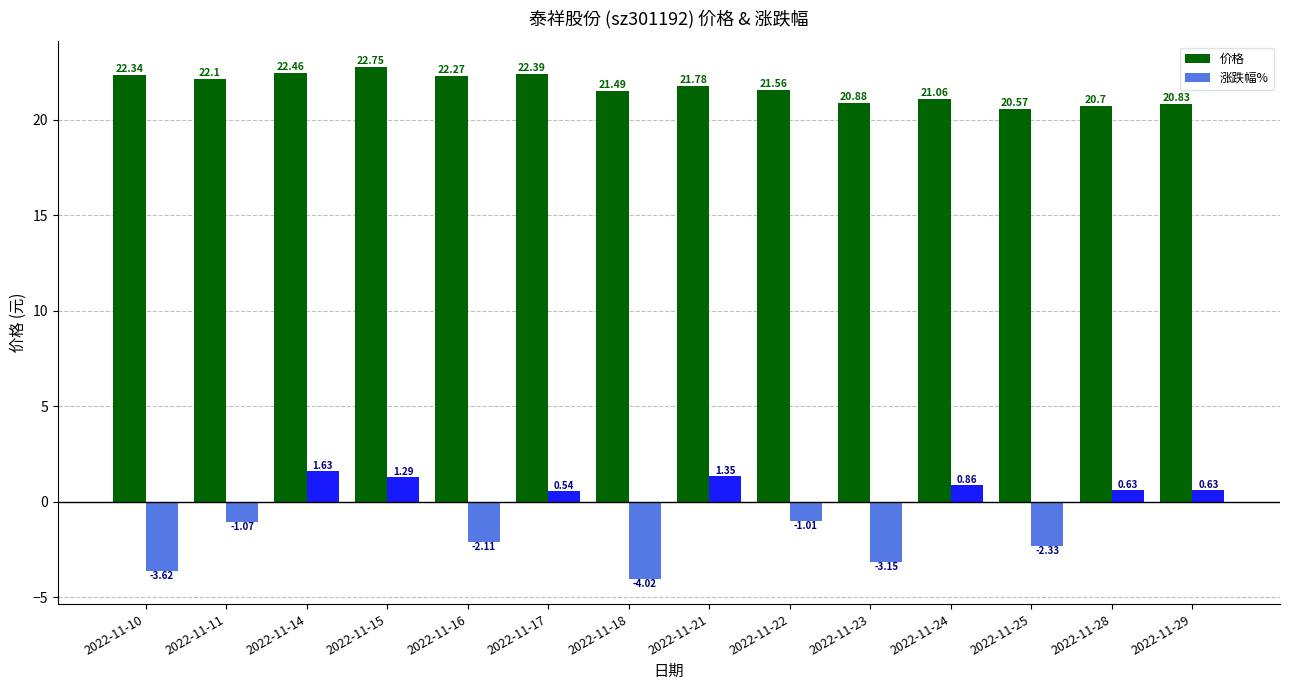

At which label does 价格 reach its minimum?

2022-11-25